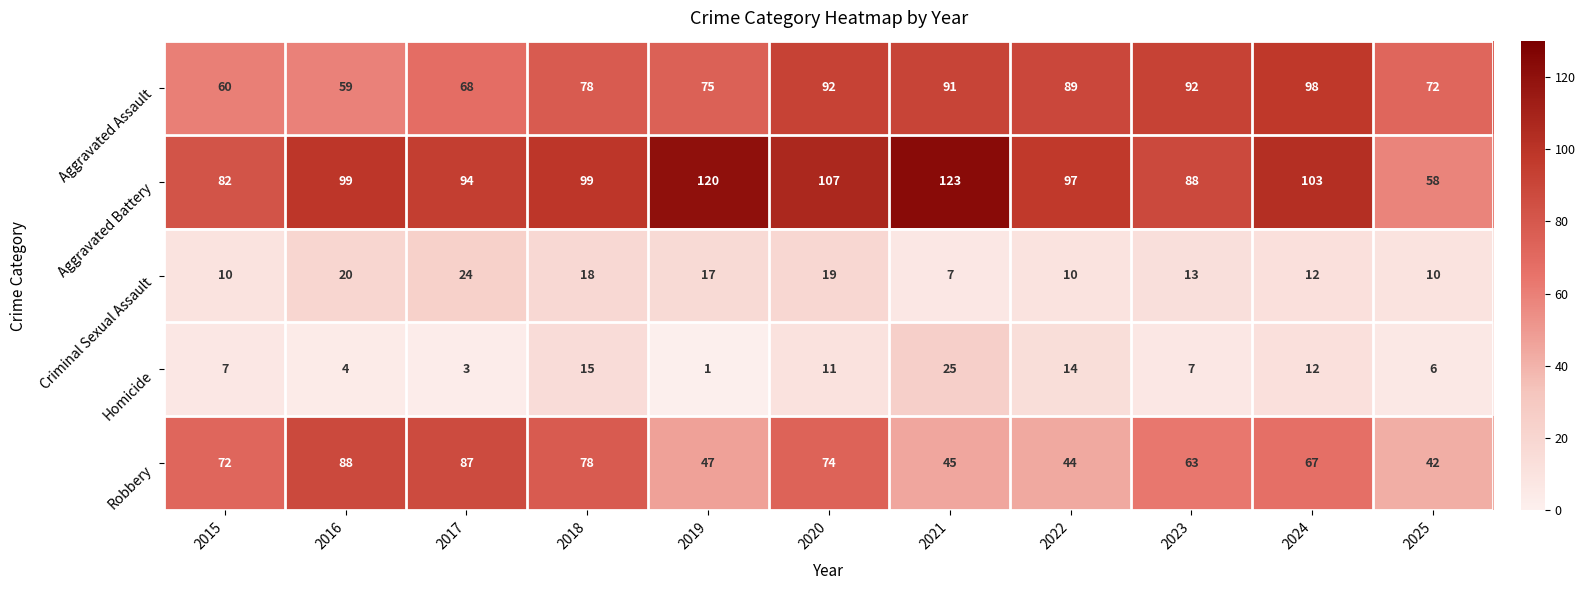

At which category is the sum across all series the highest?

2020